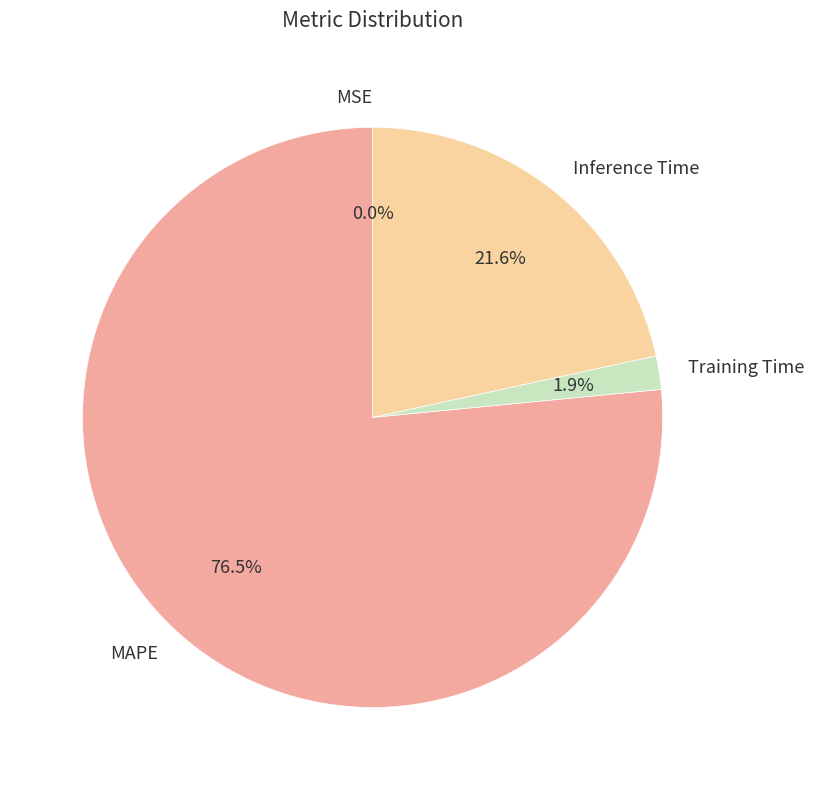

What portion of the pie excludes Training Time?

98.1%